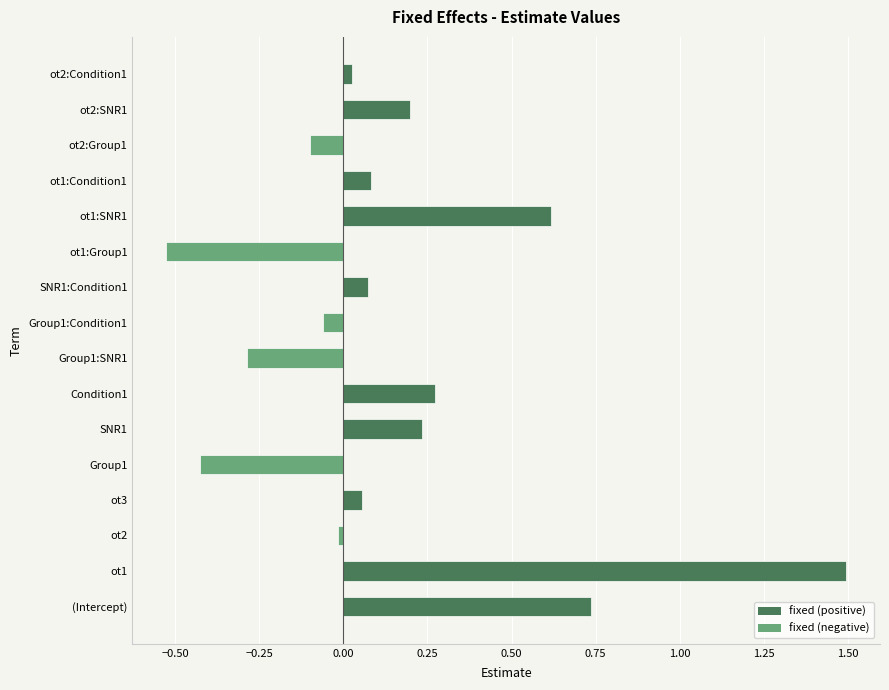

The chart shows a value of 1.5 at ot1. True or false?

True